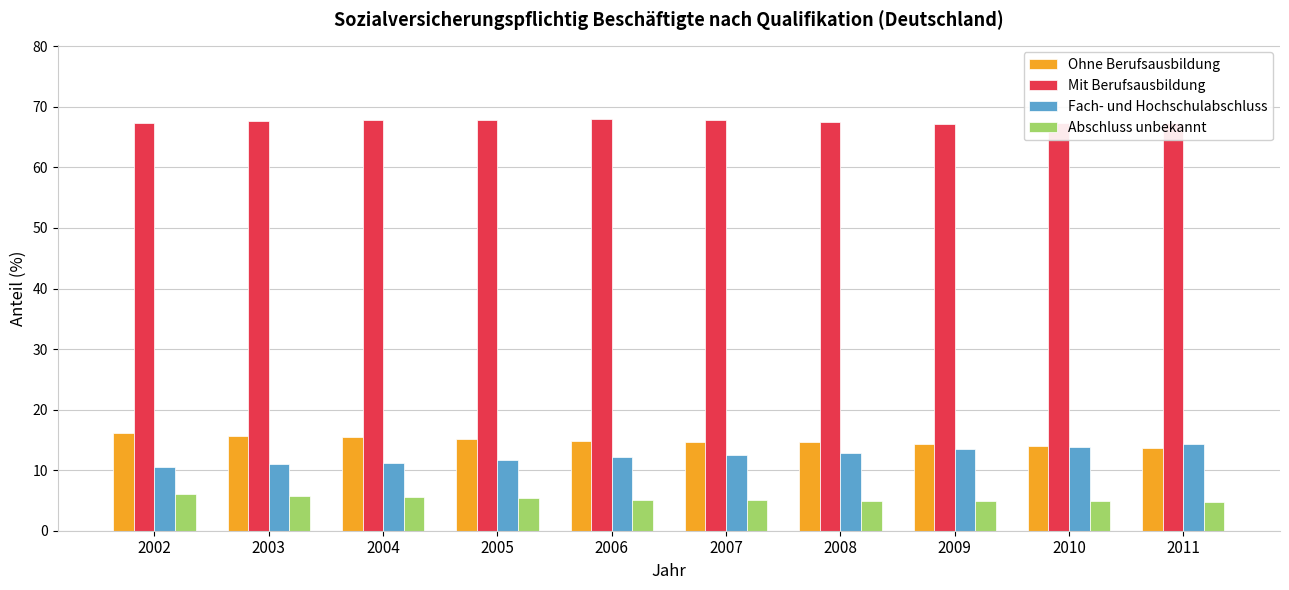

How many categories are shown in the chart?

10